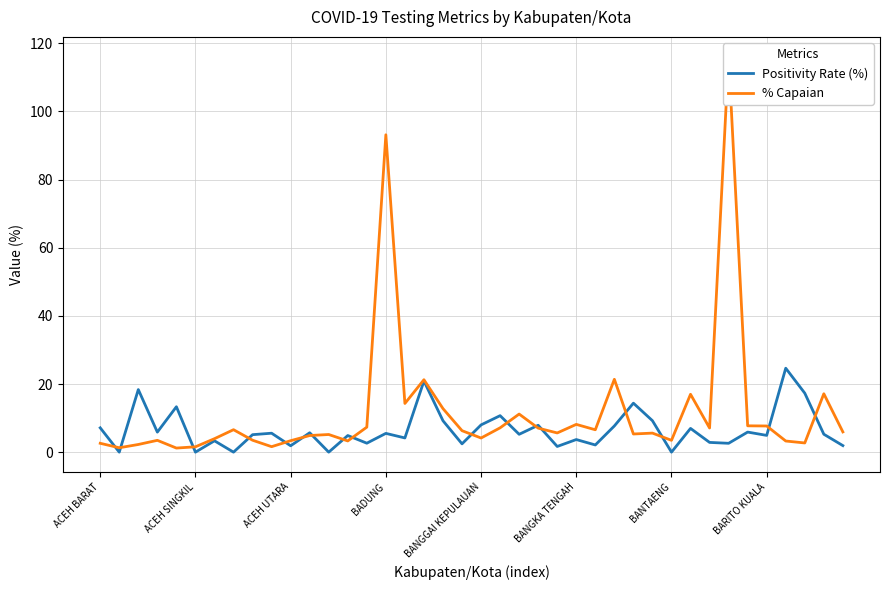

In Positivity Rate (%), how many points are higher than both neighbors (excluding endpoints)?

15